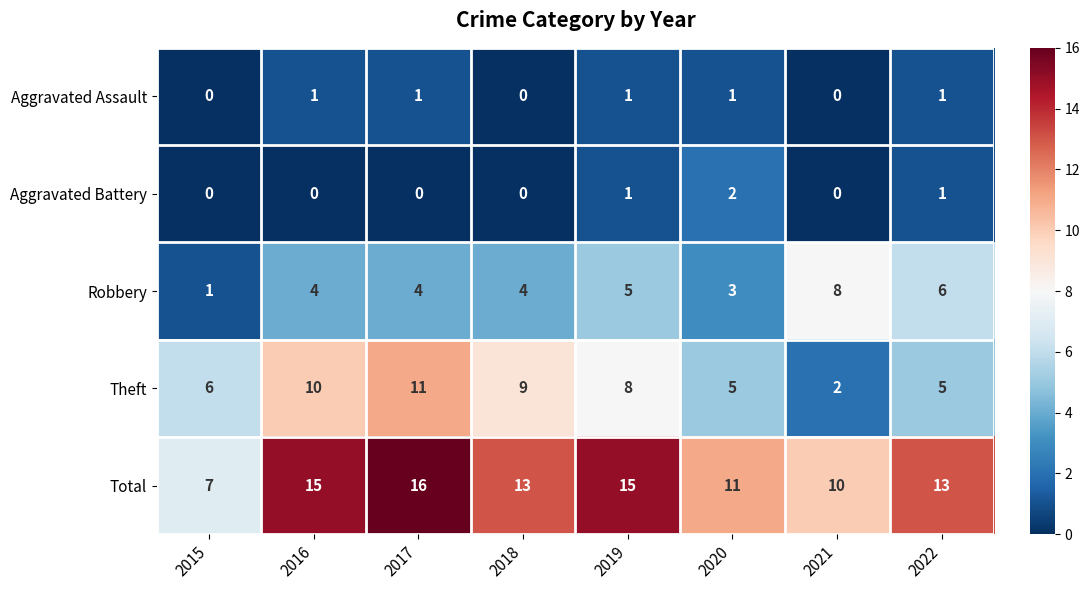

What is the spread (max minus min) of values at 2015?

7